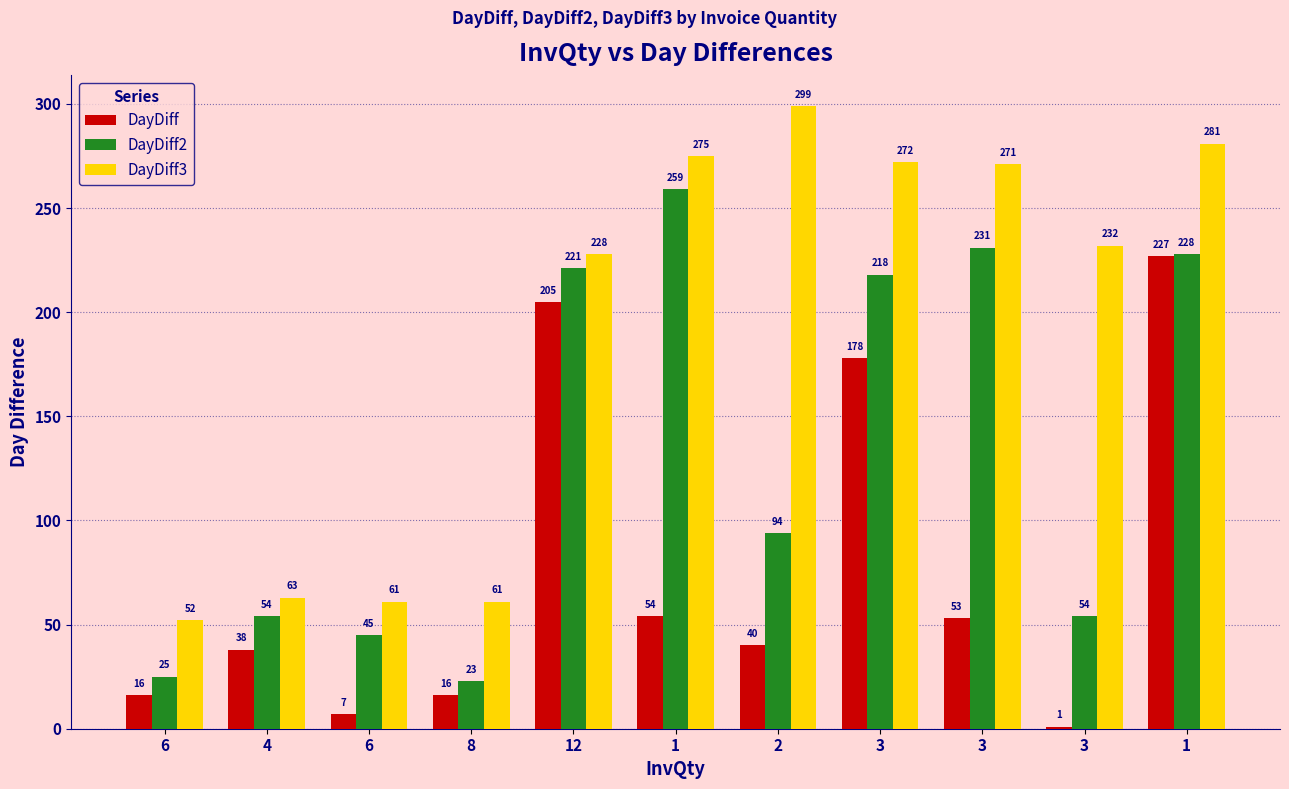

What is the maximum value shown in the chart?

299